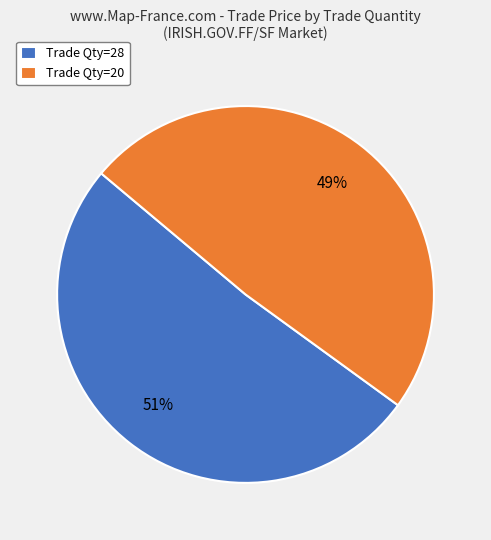

Do Trade Qty=28 and Trade Qty=20 together represent more than half of the pie?

Yes